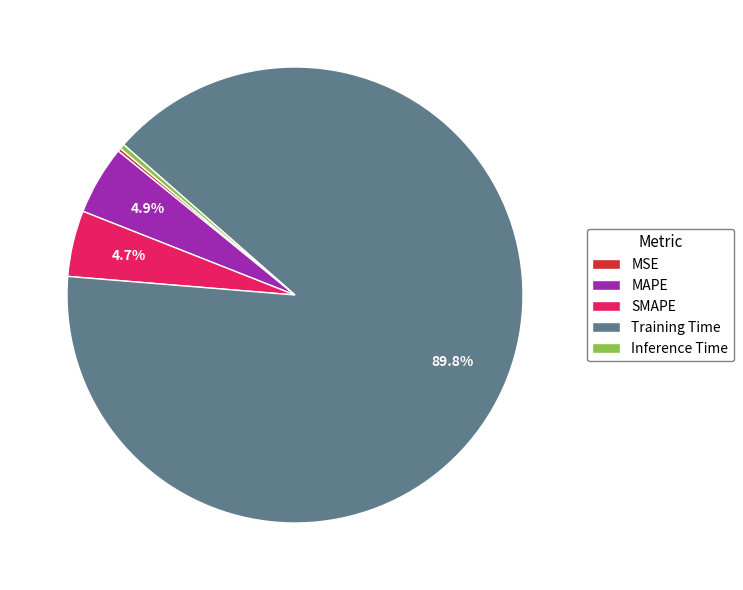

Is there a majority slice in this chart?

Yes